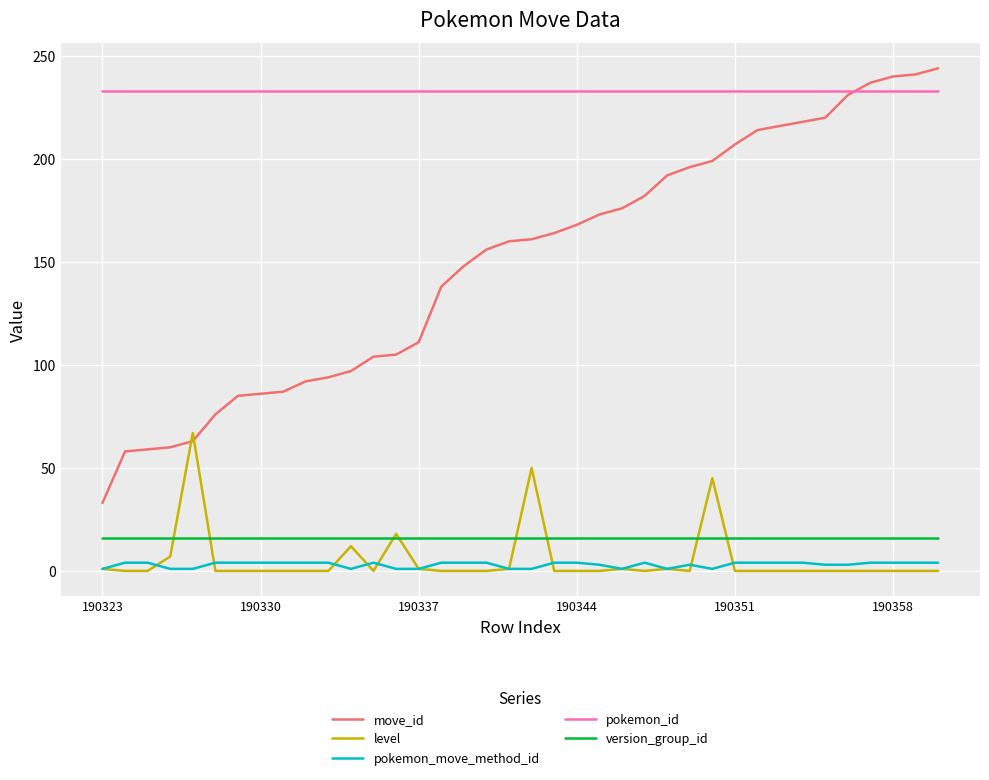

Which series has the widest spread of values?

move_id